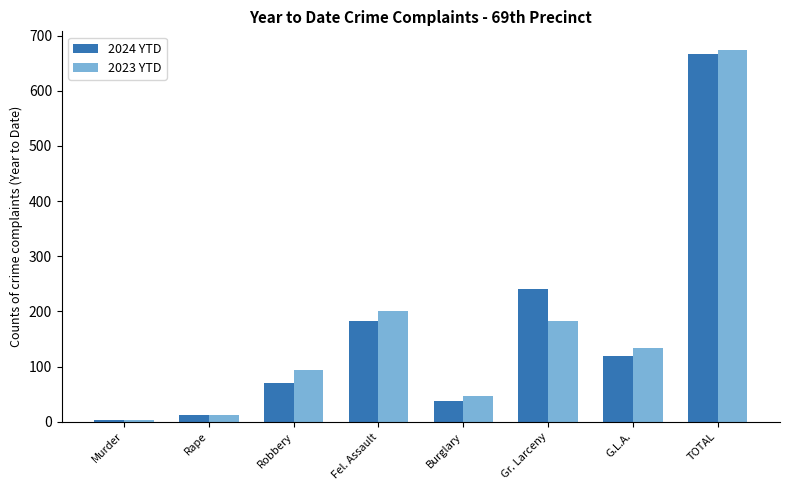

Rank the series by their maximum value, from highest to lowest.

2023 YTD, 2024 YTD